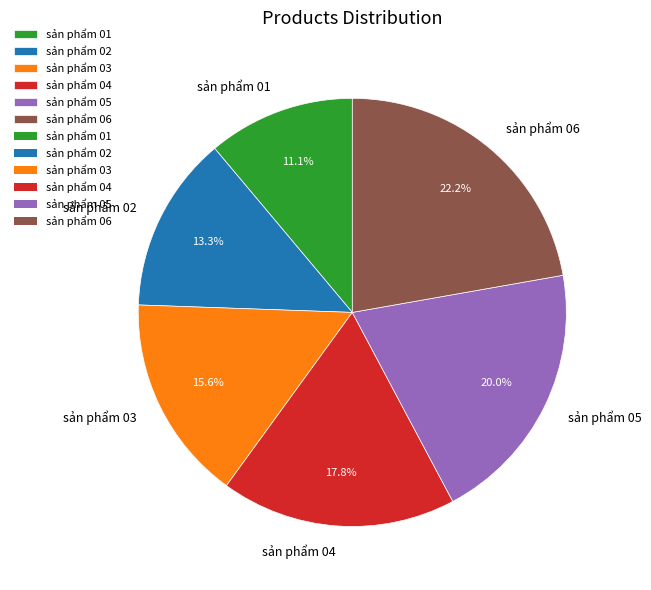

To the nearest percent, what percentage of the pie is sản phẩm 06?

22%